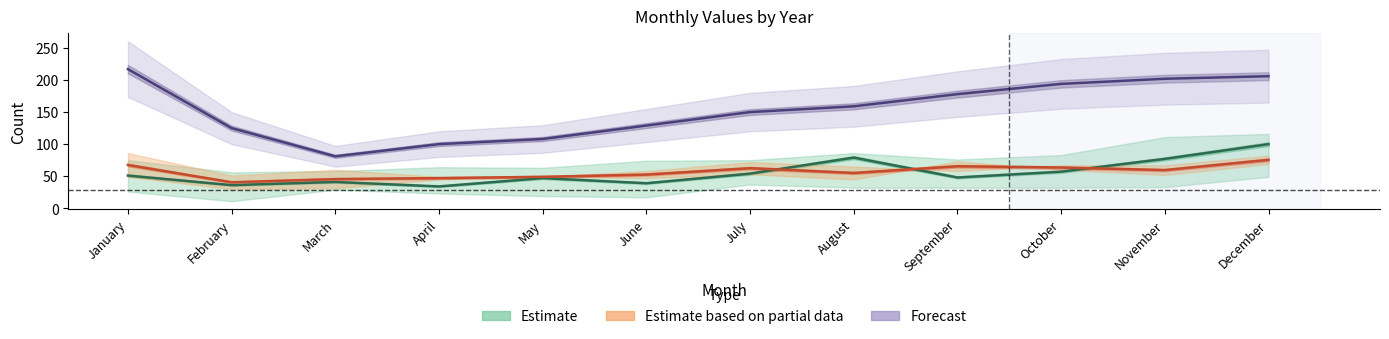

Reading left to right, transcribe all the data shown in this chart.

Estimate: January=51.0	February=36.0	March=41.0	April=34.0	May=47.0	June=39.0	July=54.0	August=79.0	September=48.0	October=57.0	November=77.0	December=100.0
Estimate based on partial data: January=67.5	February=40.5	March=45.5	April=47.0	May=49.0	June=52.5	July=62.5	August=55.0	September=65.5	October=63.5	November=59.5	December=75.5
Forecast: January=217.0	February=125.0	March=81.0	April=100.0	May=108.0	June=129.0	July=150.0	August=159.0	September=178.0	October=194.0	November=202.0	December=206.0